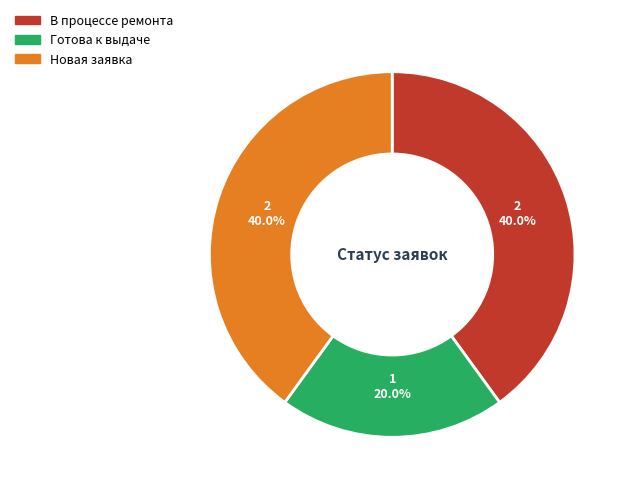

The В процессе ремонта slice represents 46% of the pie. True or false?

False